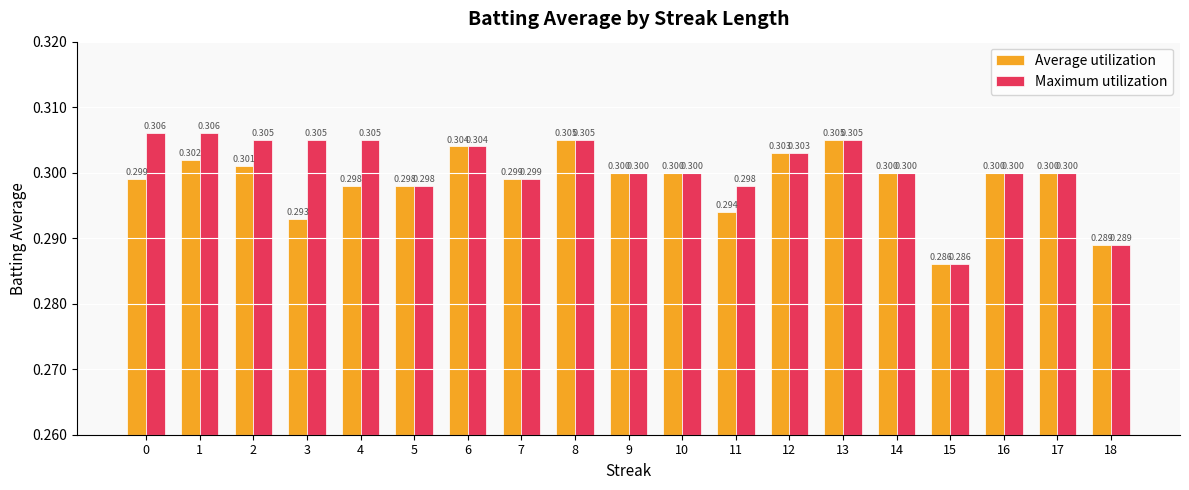

Reading left to right, list all the values displayed in this chart.

Average utilization: 0=0.3	1=0.3	2=0.3	3=0.3	4=0.3	5=0.3	6=0.3	7=0.3	8=0.3	9=0.3	10=0.3	11=0.3	12=0.3	13=0.3	14=0.3	15=0.3	16=0.3	17=0.3	18=0.3
Maximum utilization: 0=0.3	1=0.3	2=0.3	3=0.3	4=0.3	5=0.3	6=0.3	7=0.3	8=0.3	9=0.3	10=0.3	11=0.3	12=0.3	13=0.3	14=0.3	15=0.3	16=0.3	17=0.3	18=0.3